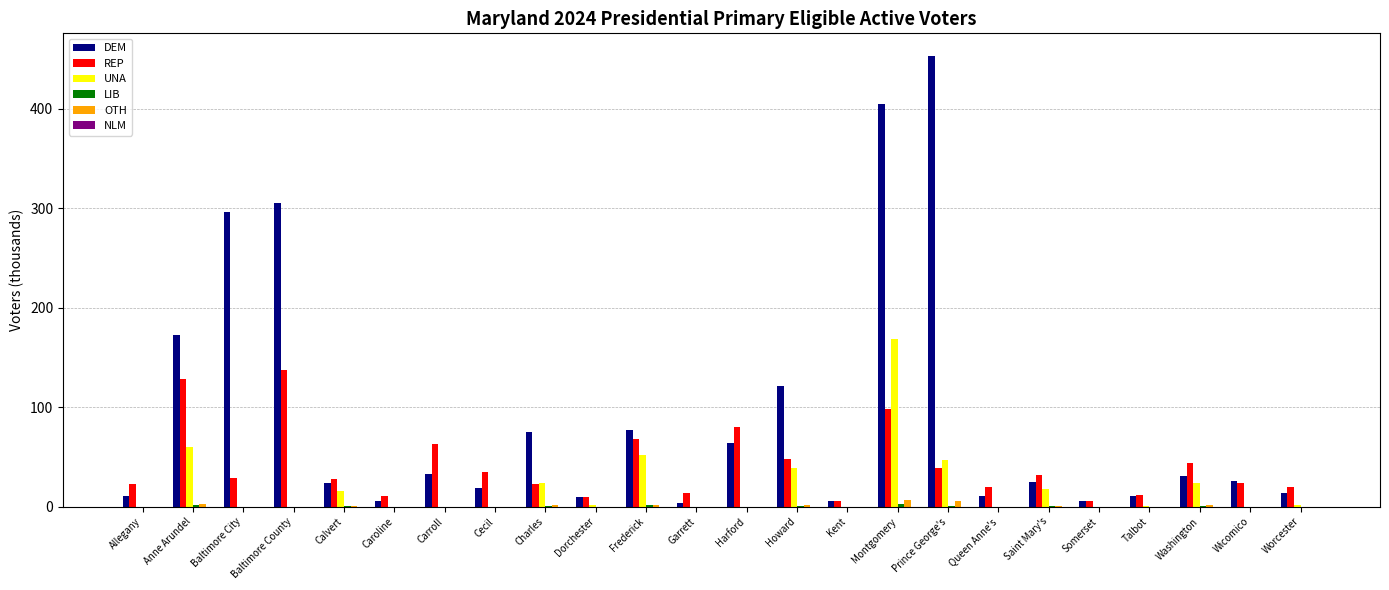

The OTH series shows 0.0 at Wicomico. True or false?

True